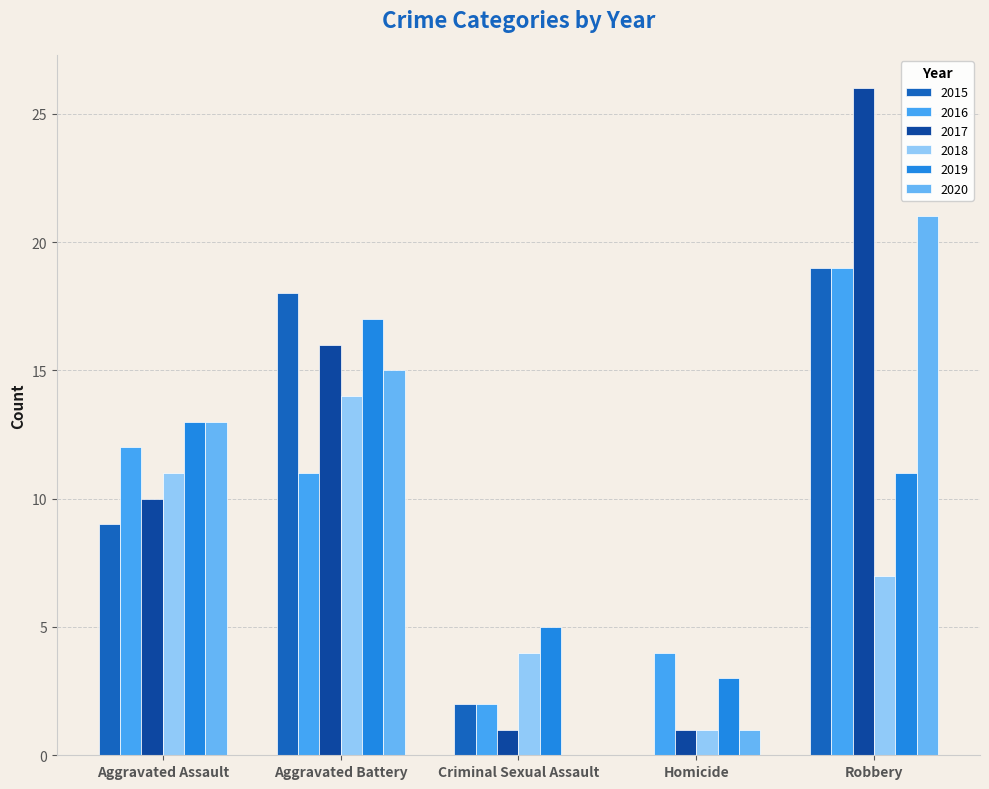

Are the bars grouped side by side (vs. stacked)?

Yes